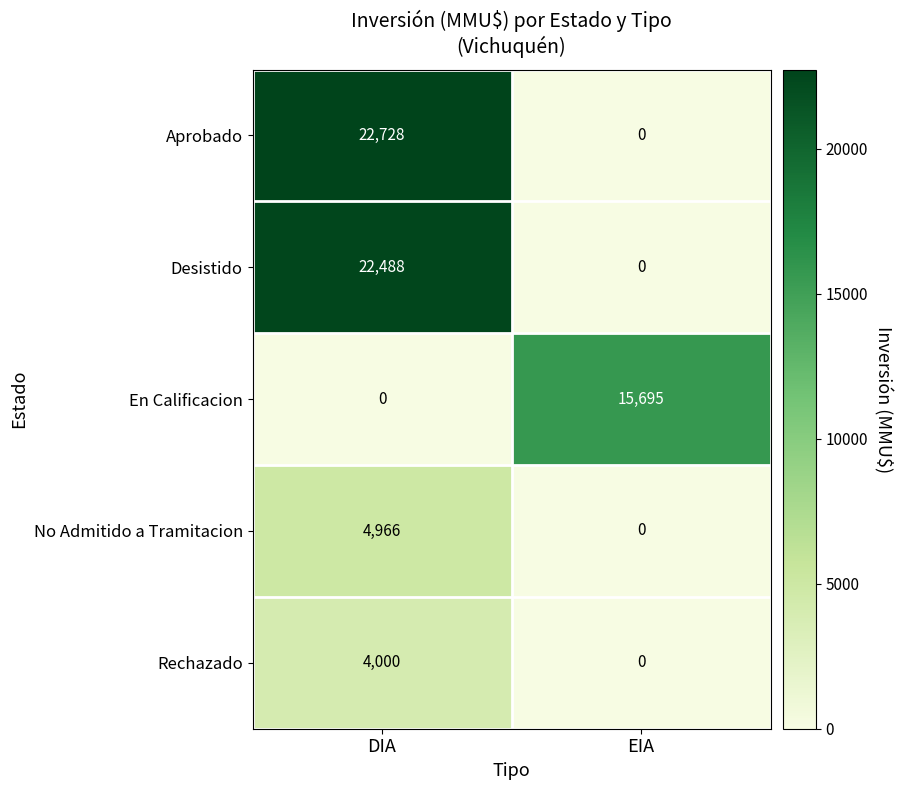

Which series has the largest total across all categories?

Aprobado